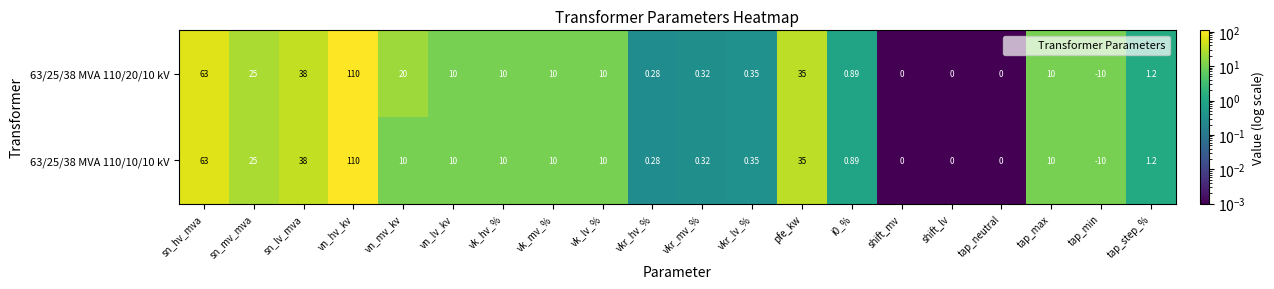

Which label corresponds to the largest value in the chart?

vn_hv_kv